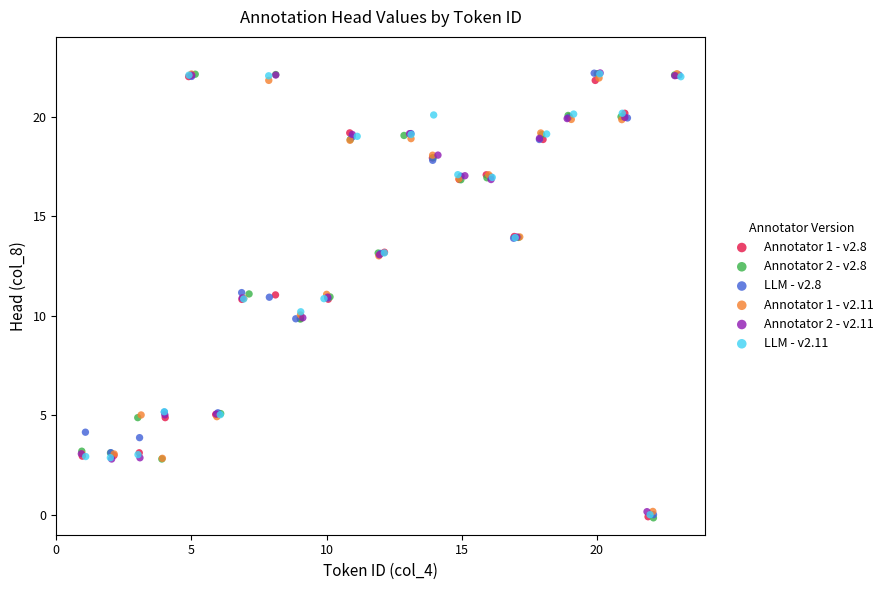

Which series has the widest spread of Y values?

Annotator 2 - v2.8